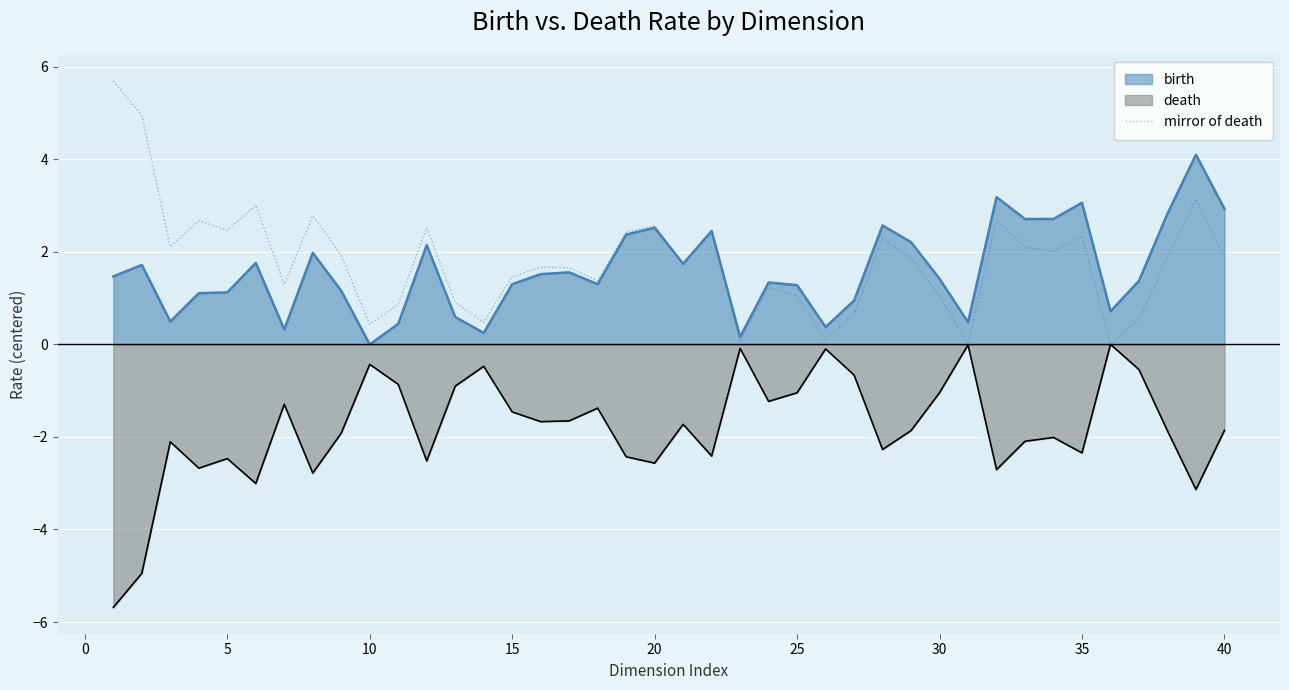

The death series shows -1.0 at 30. True or false?

True